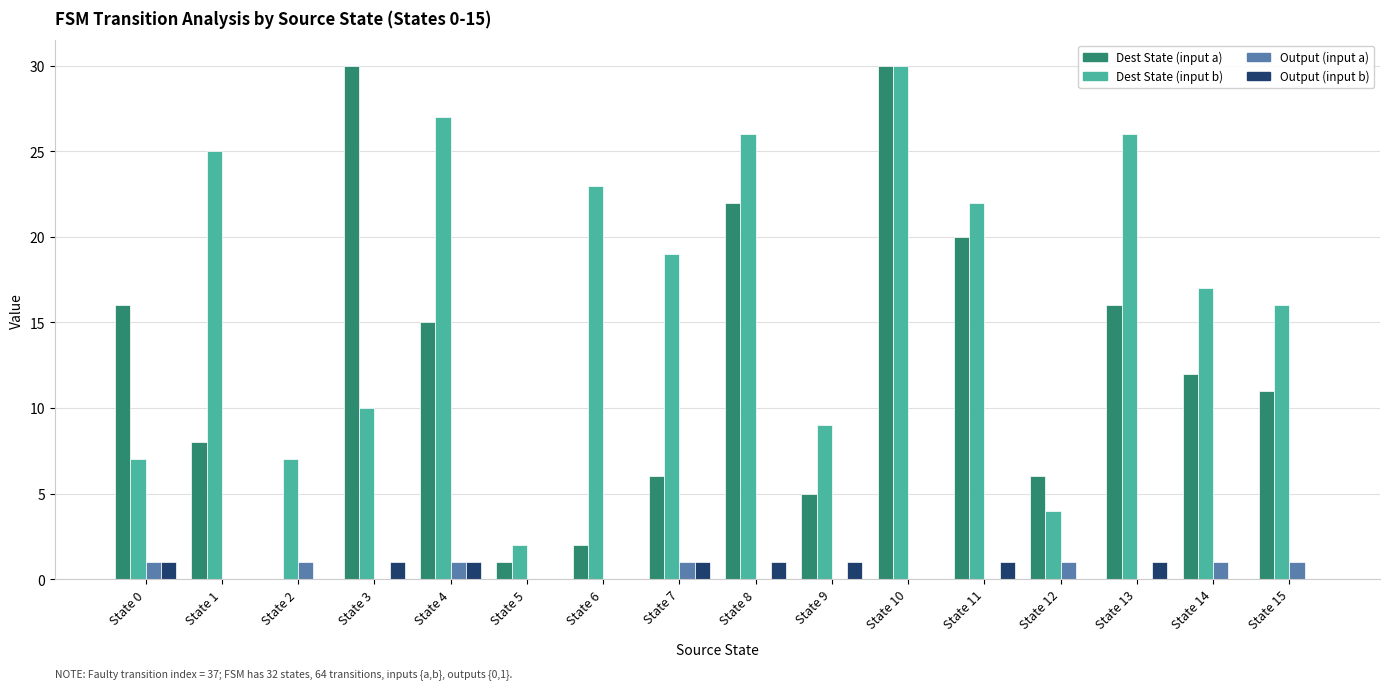

Is the value of Dest State (input a) at State 8 greater than the value of Dest State (input b) at State 3?

Yes